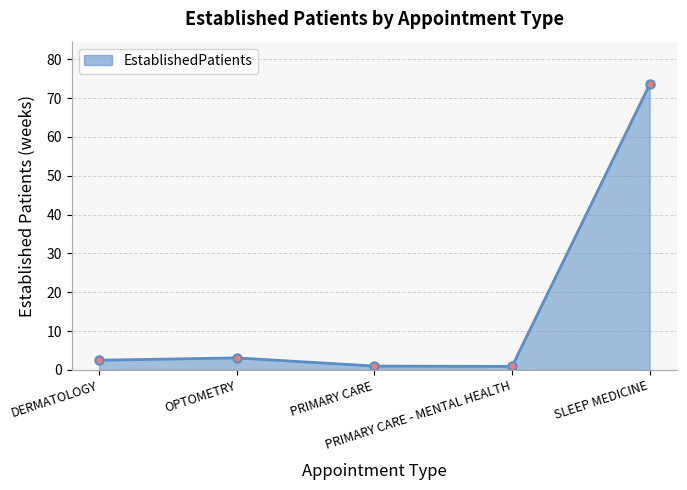

The value at PRIMARY CARE - MENTAL HEALTH is 0.9. True or false?

True